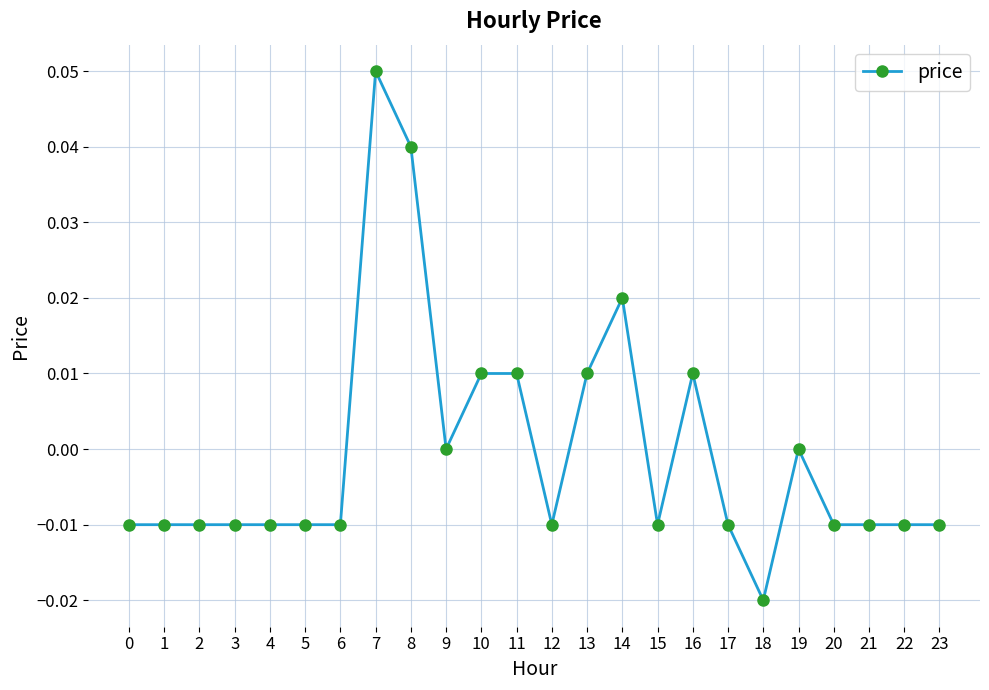

At which category does the chart reach its minimum across all series?

18